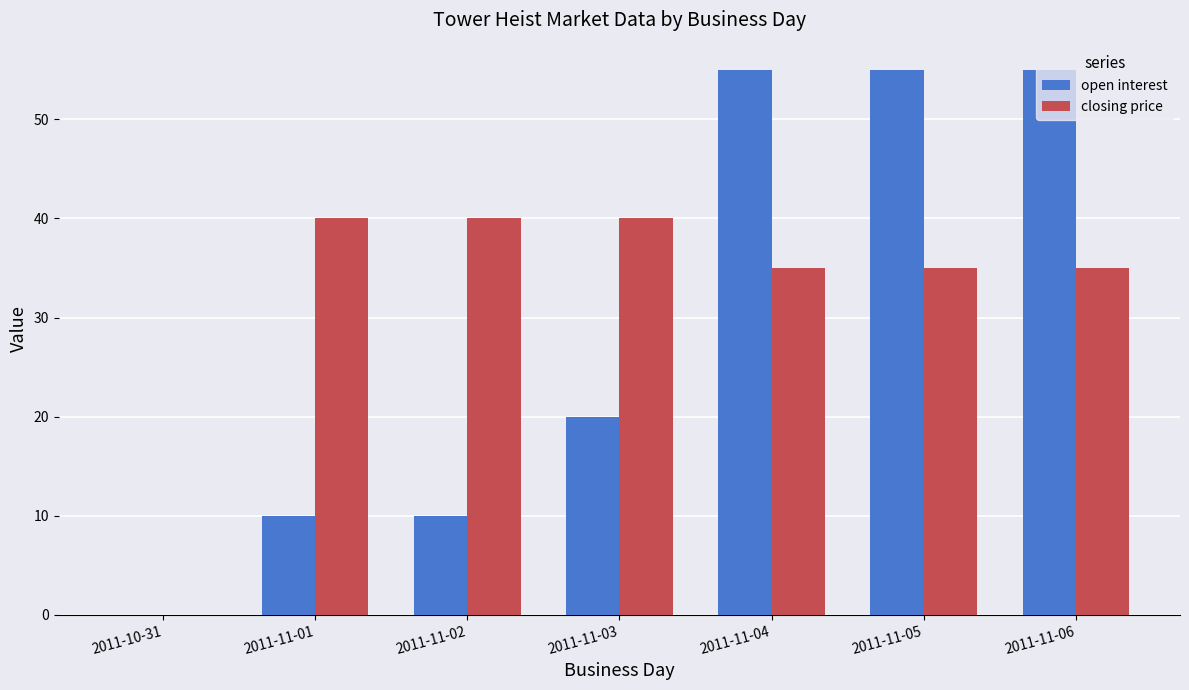

Read the closing price value at 2011-11-05, to the nearest 5.

35